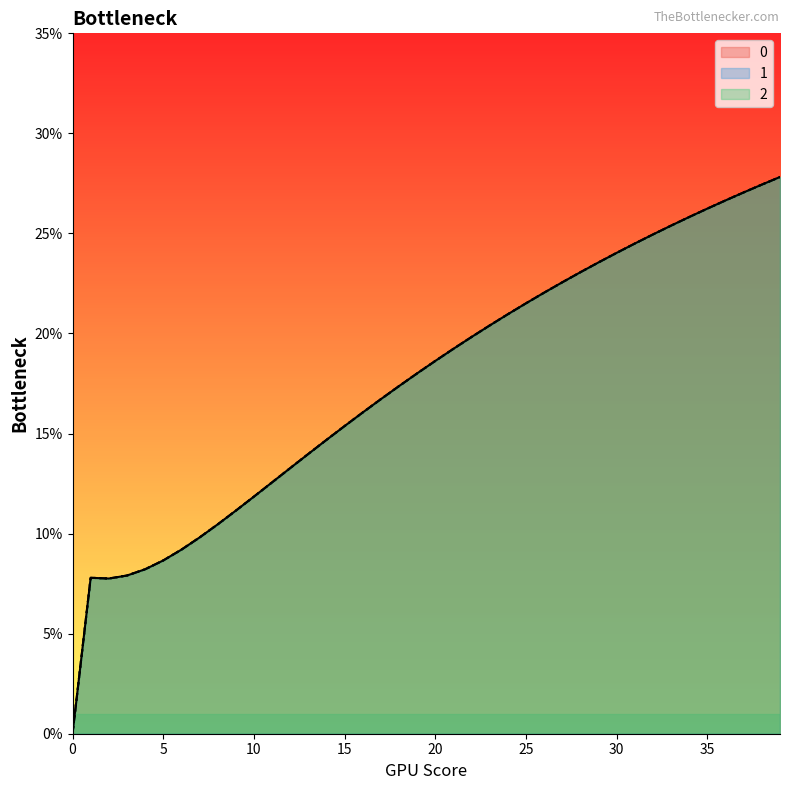

How many lines are shown in the chart?

3